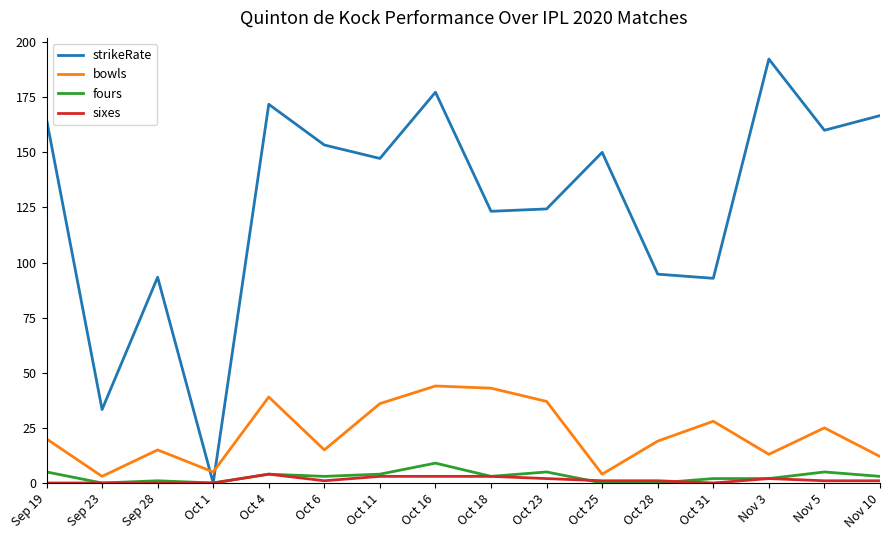

Does the chart display data point markers on the line(s)?

No